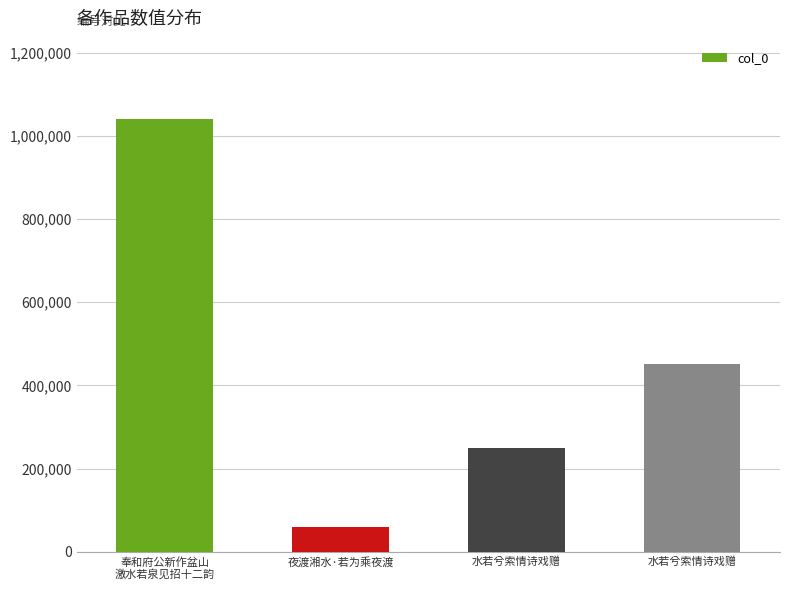

List the labels in order of value, largest first.

奉和府公新作盆山
激水若泉见招十二韵, 水若兮索情诗戏赠, 水若兮索情诗戏赠, 夜渡湘水·若为乘夜渡